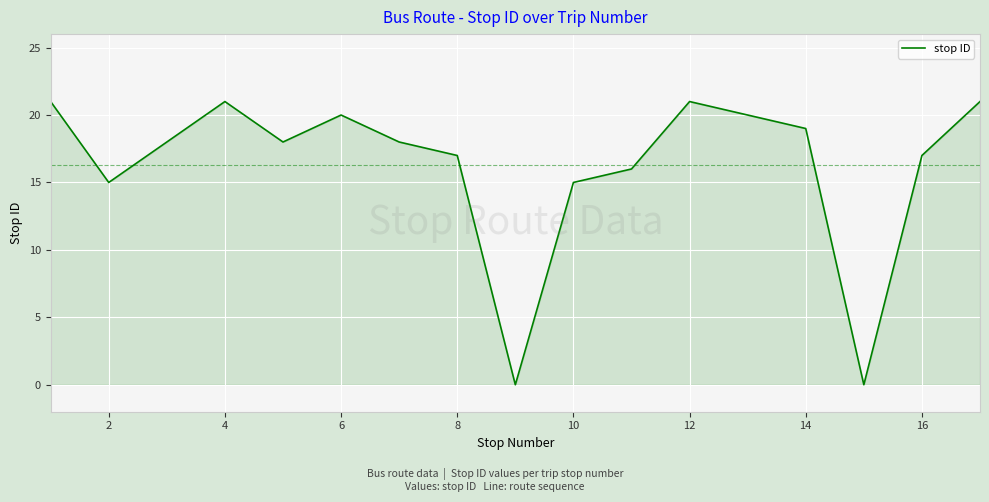

What is the maximum value shown in the chart?

21